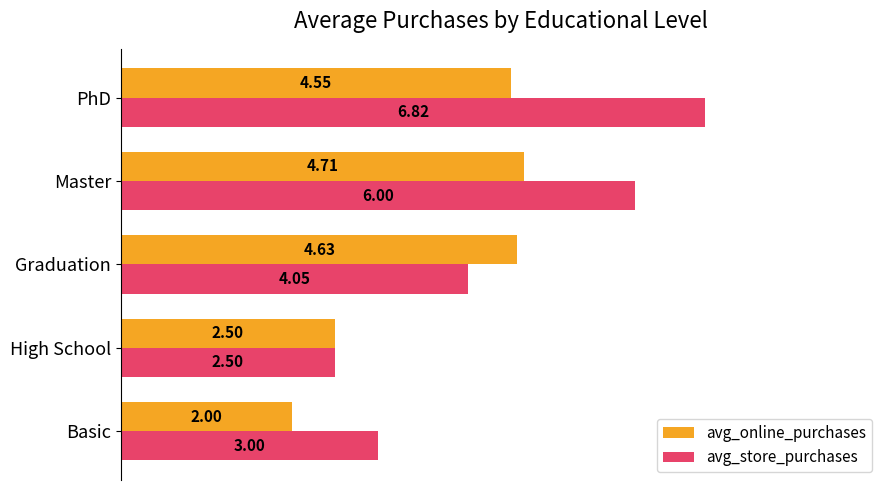

List the labels in order of avg_store_purchases value, largest first.

PhD, Master, Graduation, Basic, High School